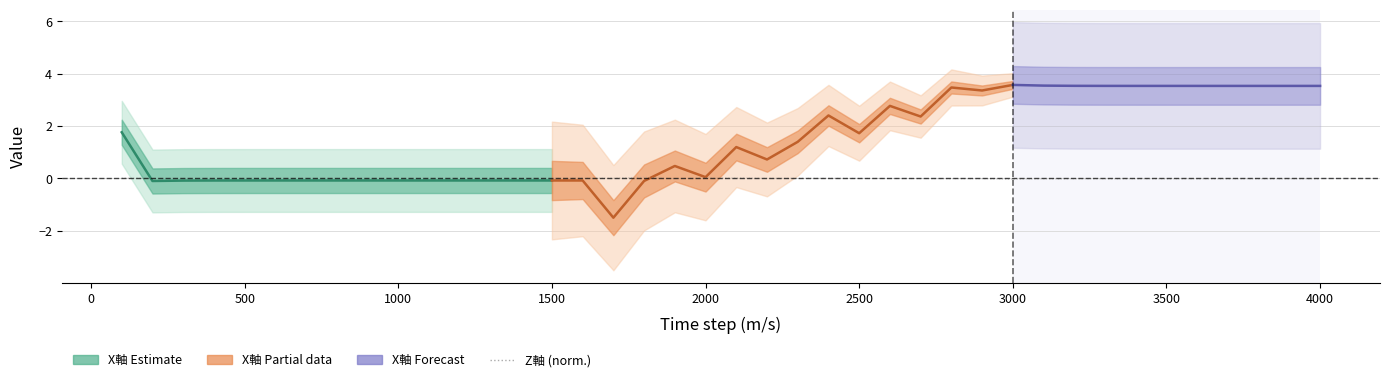

How many data points does each series have?

40